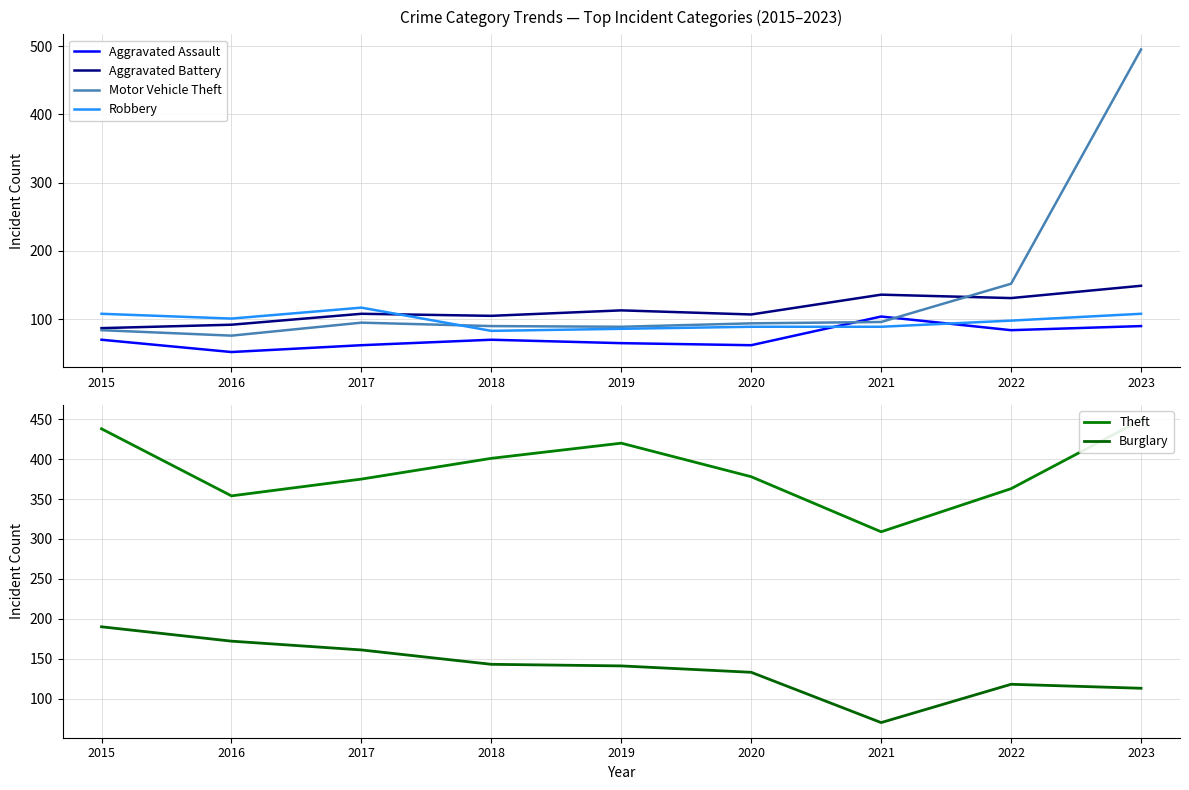

What value does the Robbery series have at 2017?

117